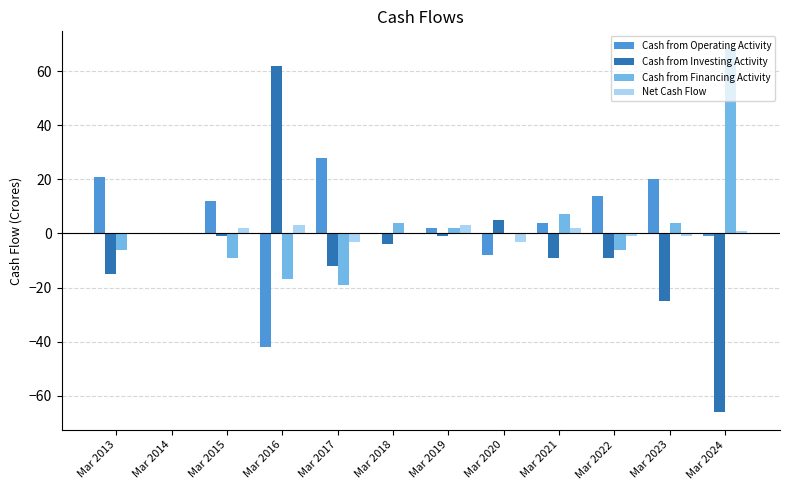

What is the approximate value of Cash from Financing Activity at Mar 2016, to the nearest 5?

-15